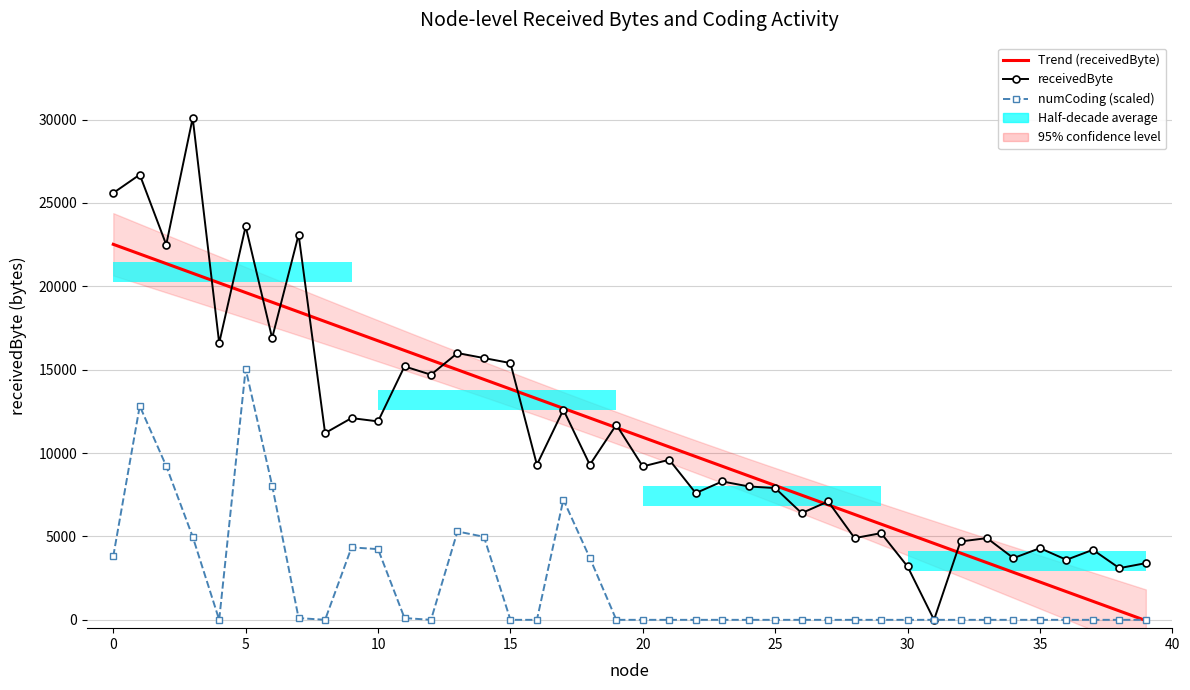

How many positive values does the numCoding series have?

14